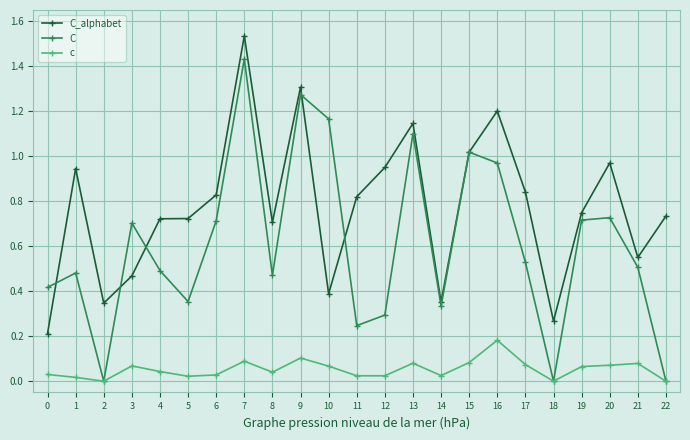

Which series changed the most between 14 and 20?

C_alphabet